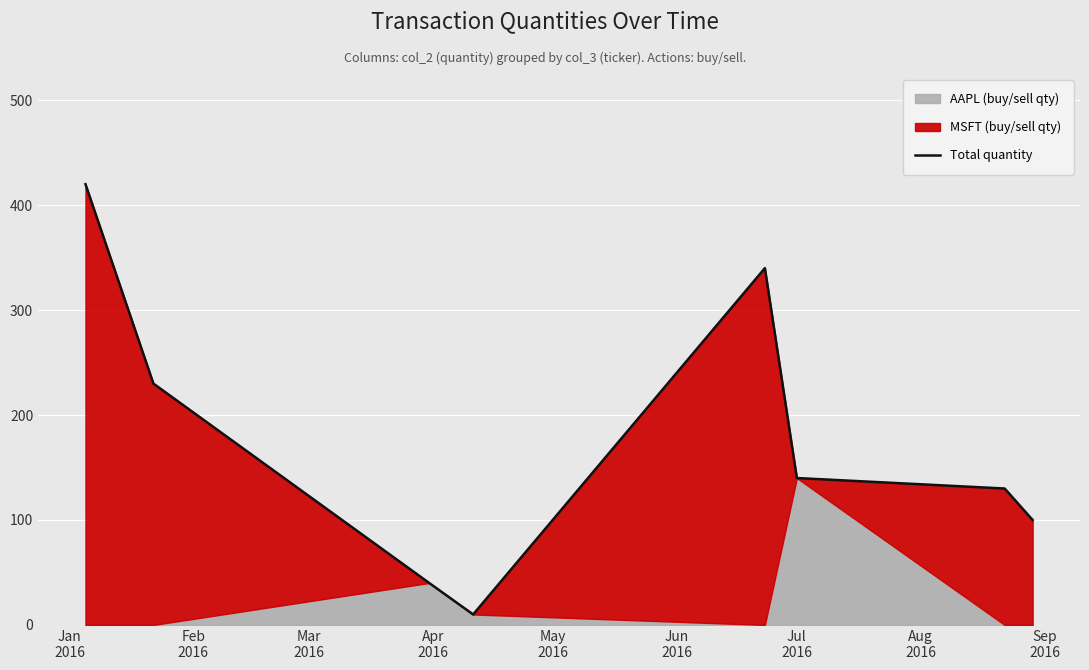

At which category does the chart reach its minimum across all series?

Apr
2016